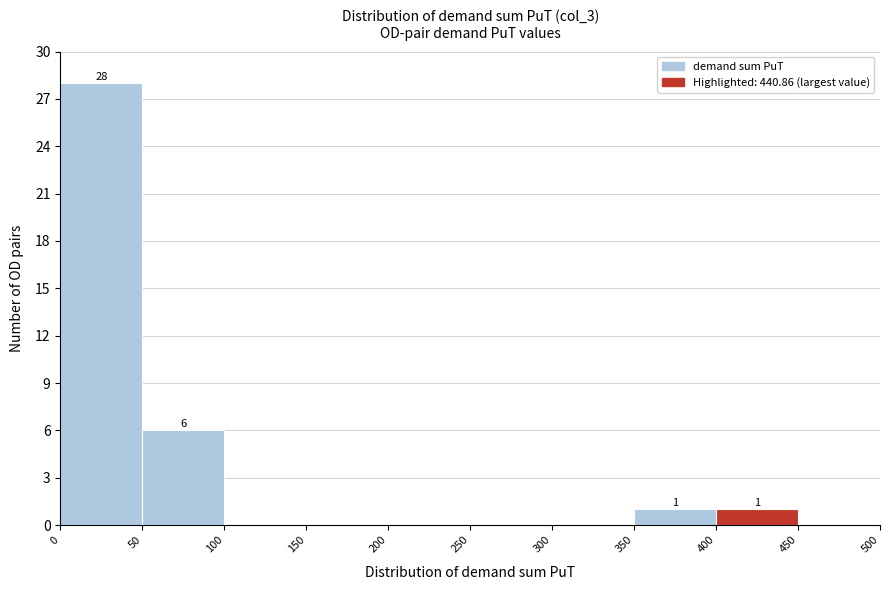

Over which range of the x-axis is the bar tallest?

0 to 50